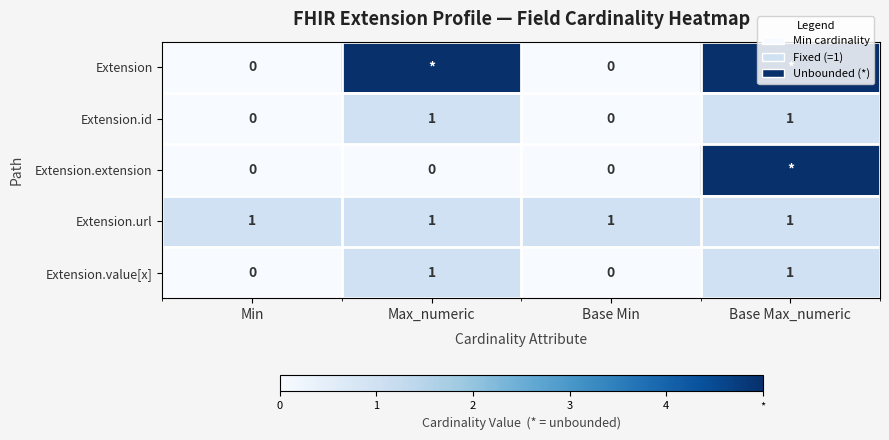

The value of Extension.id at Base Max_numeric is 1. True or false?

True